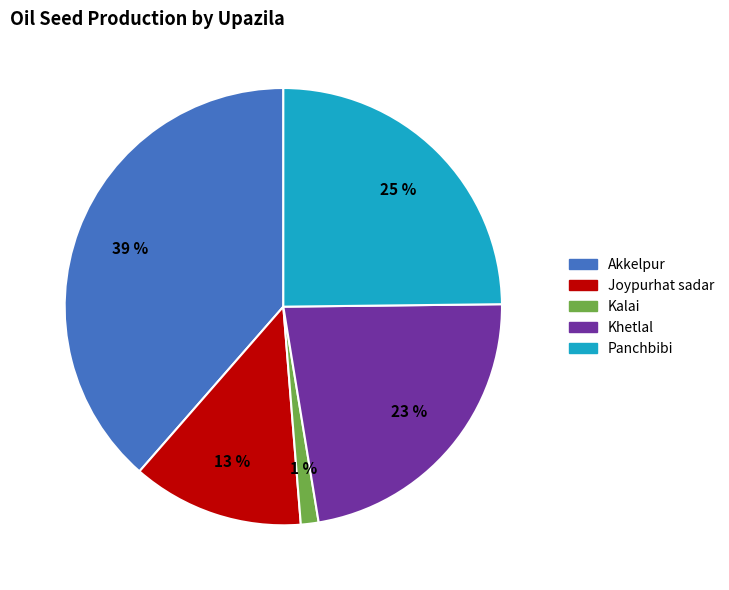

Which category has the smallest portion of the pie?

Kalai